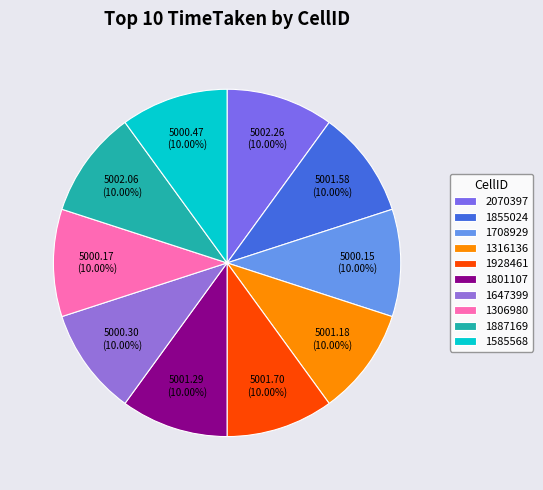

Do 1887169 and 1928461 together represent more than half of the pie?

No